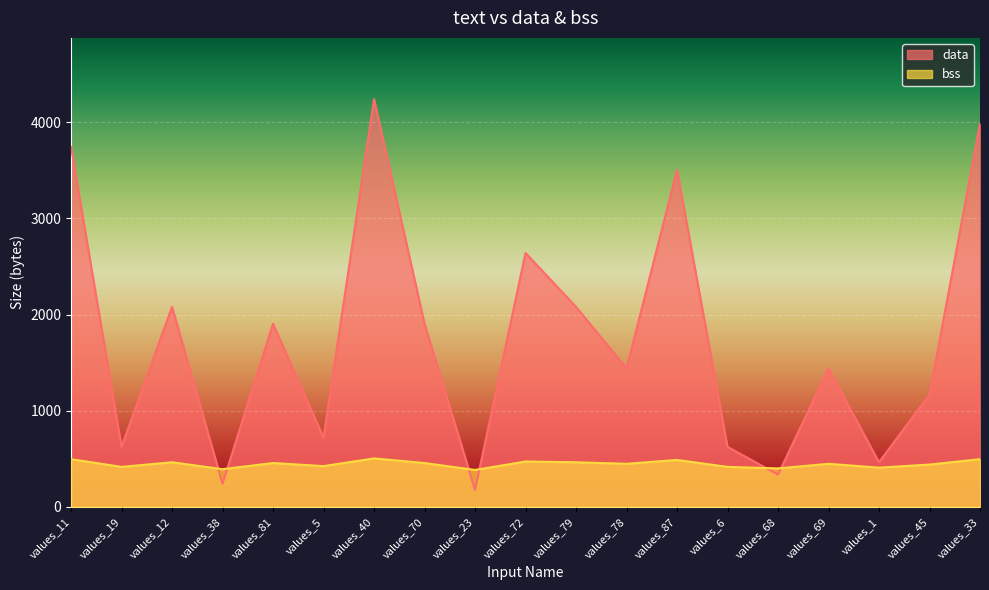

What is the difference between the second highest and second lowest values in the data series?

3744